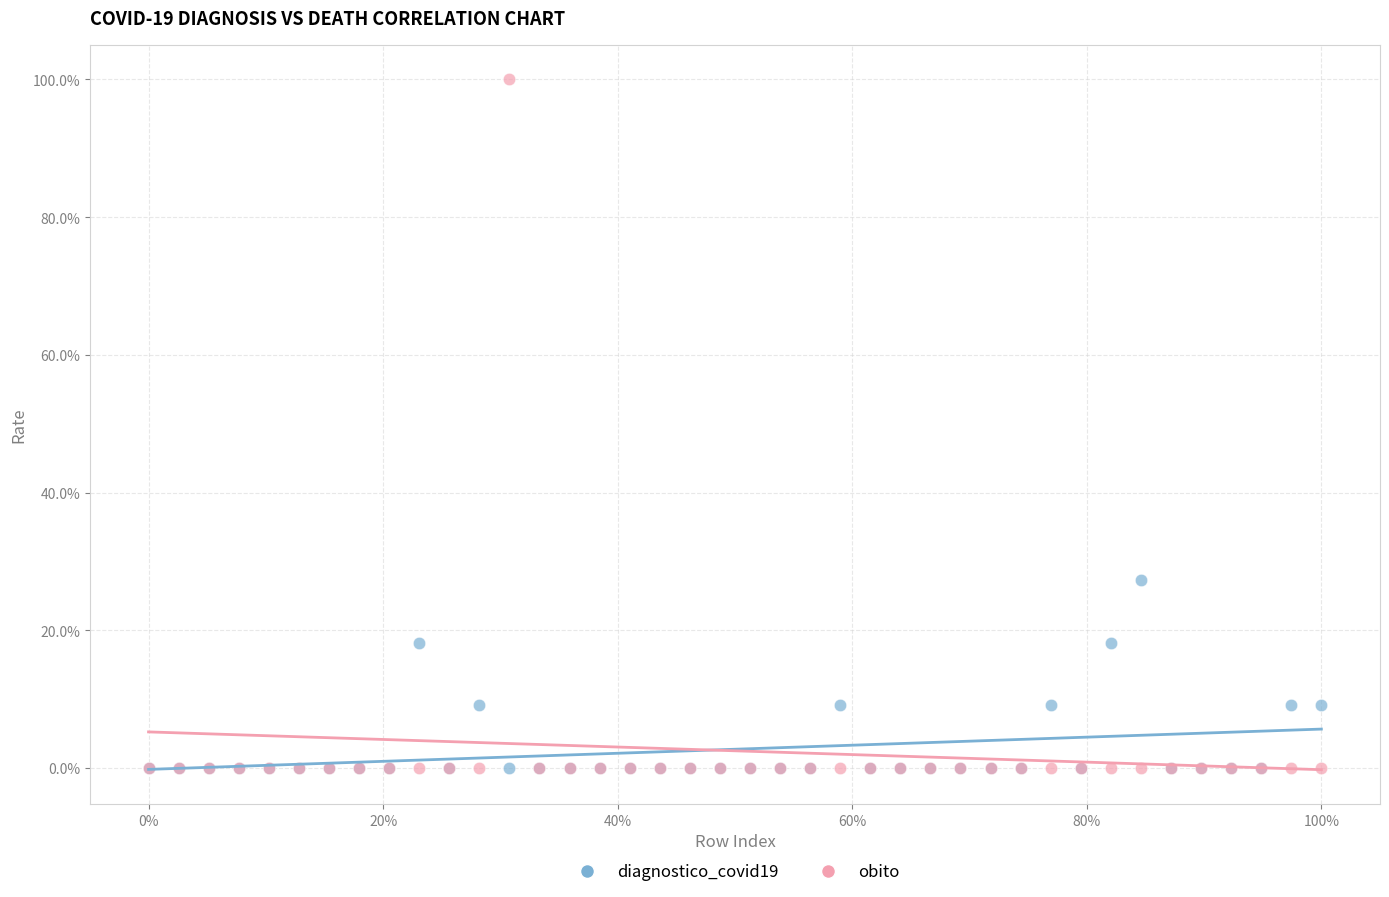

Which series reaches the maximum Y coordinate?

obito